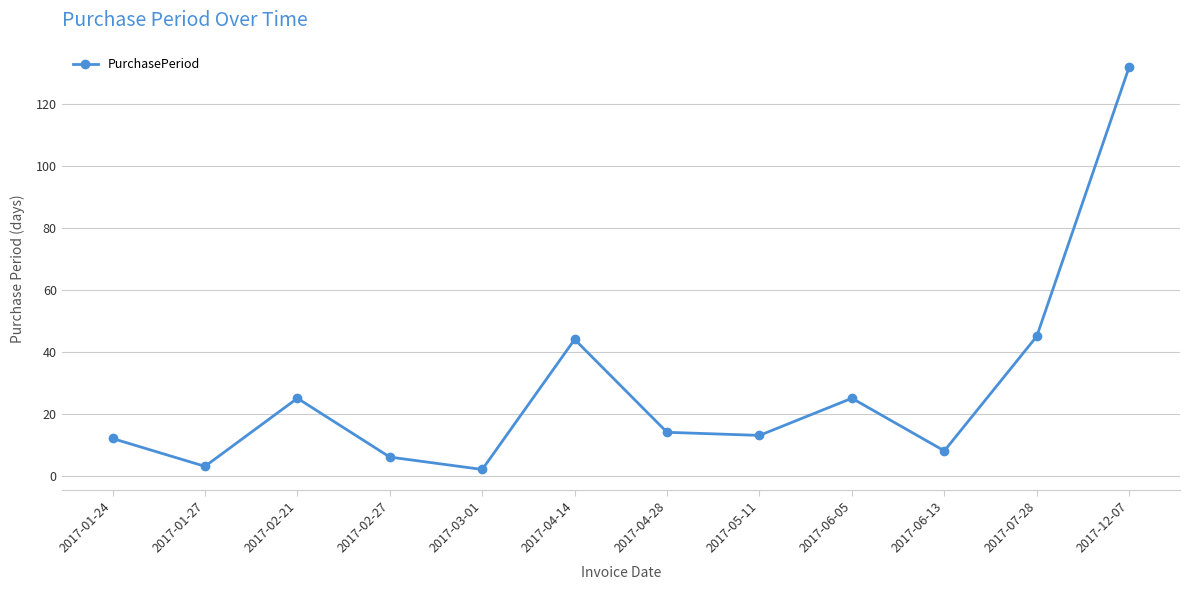

Count the number of data series in this chart.

1